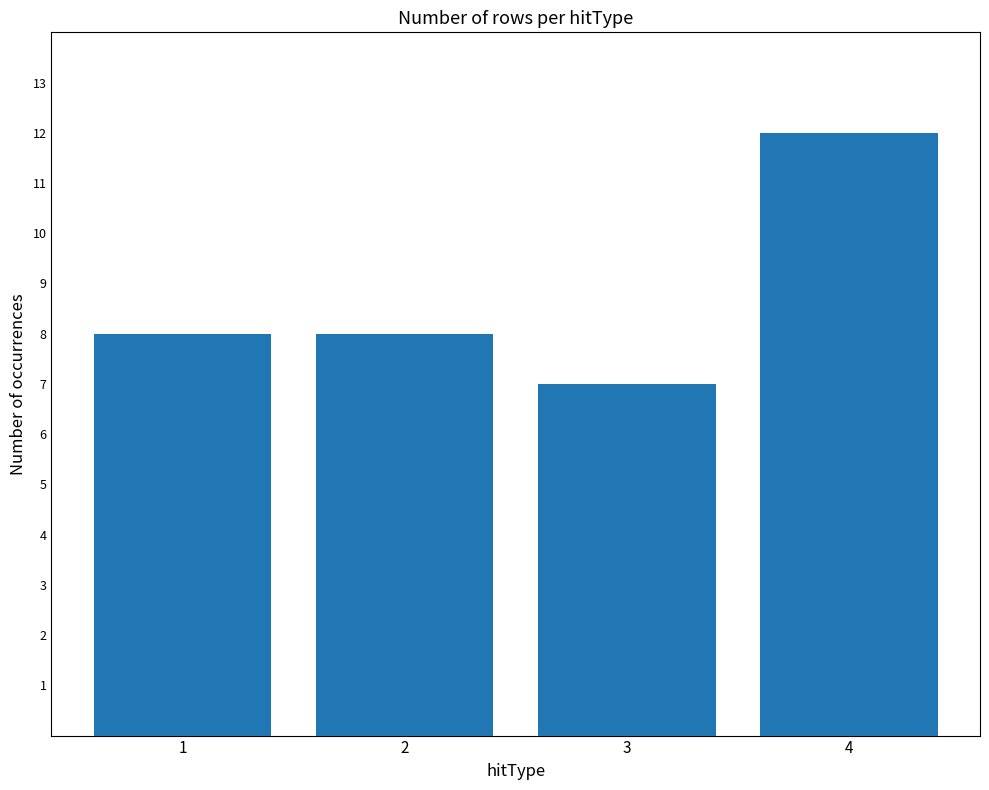

Which has a higher value, 2 or 4?

4